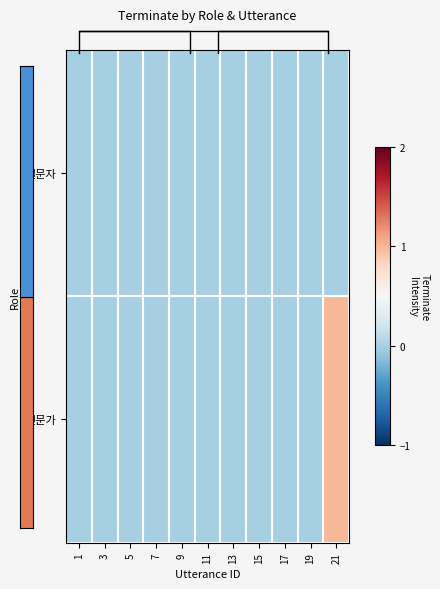

Which label corresponds to the smallest value in the chart?

1